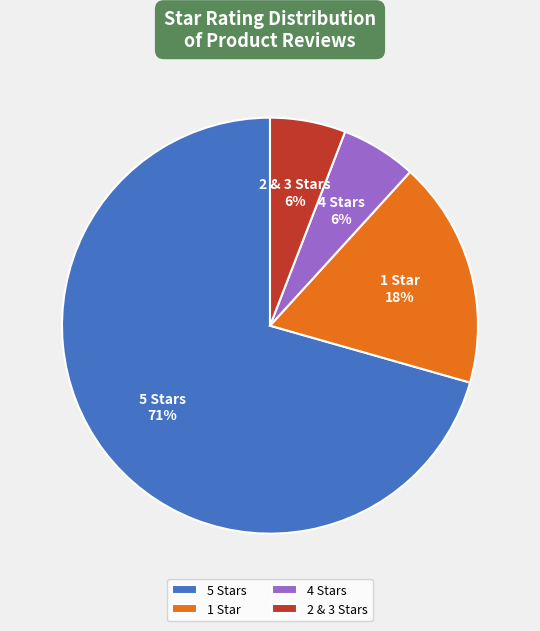

Count the number of slices in the pie.

4